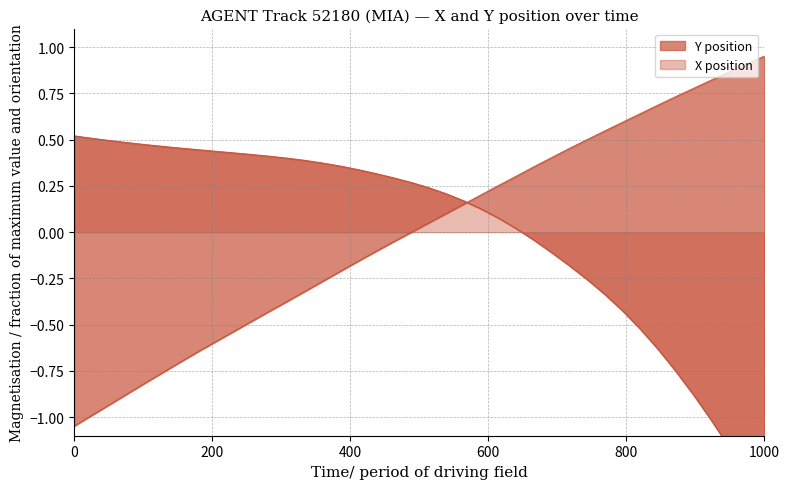

What is the value of the X point at the 32nd from the left?

-0.4